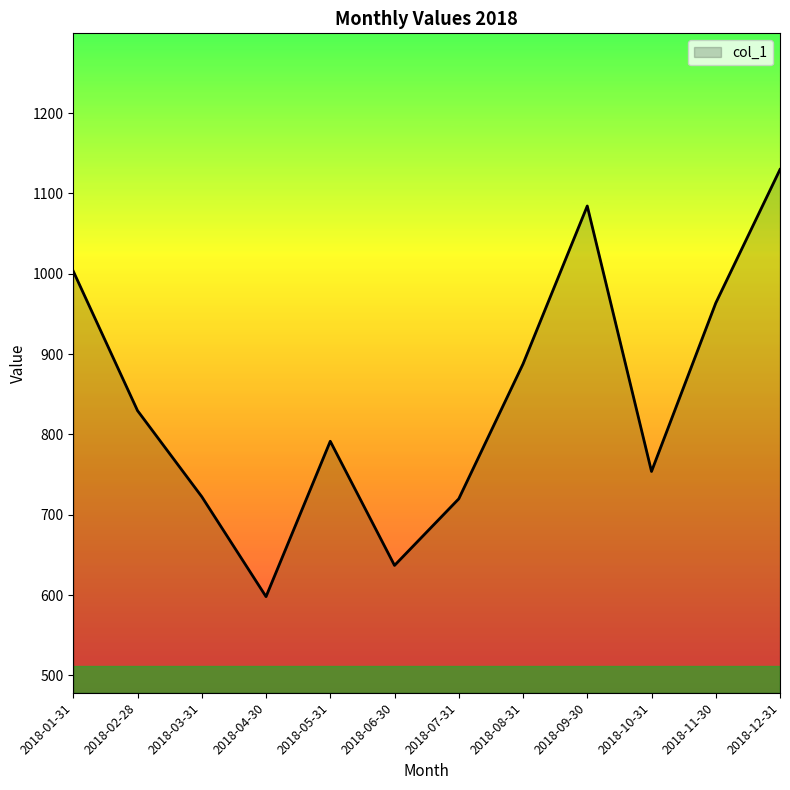

Is it true that the value at 2018-06-30 is 857.2?

False